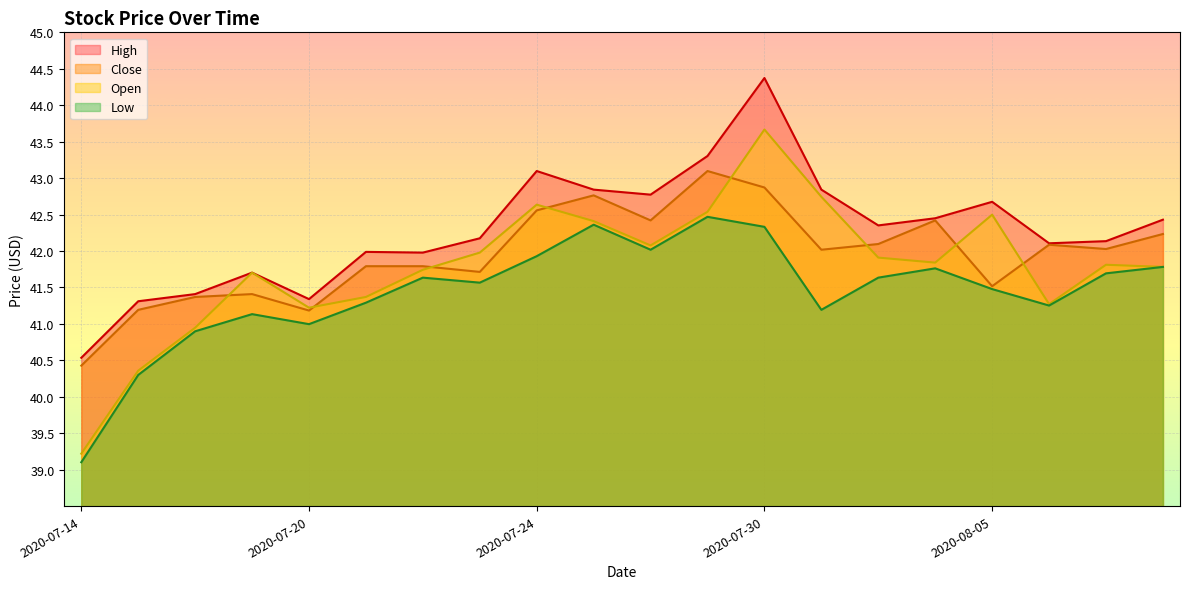

What position from the right is 2020-07-17?

17